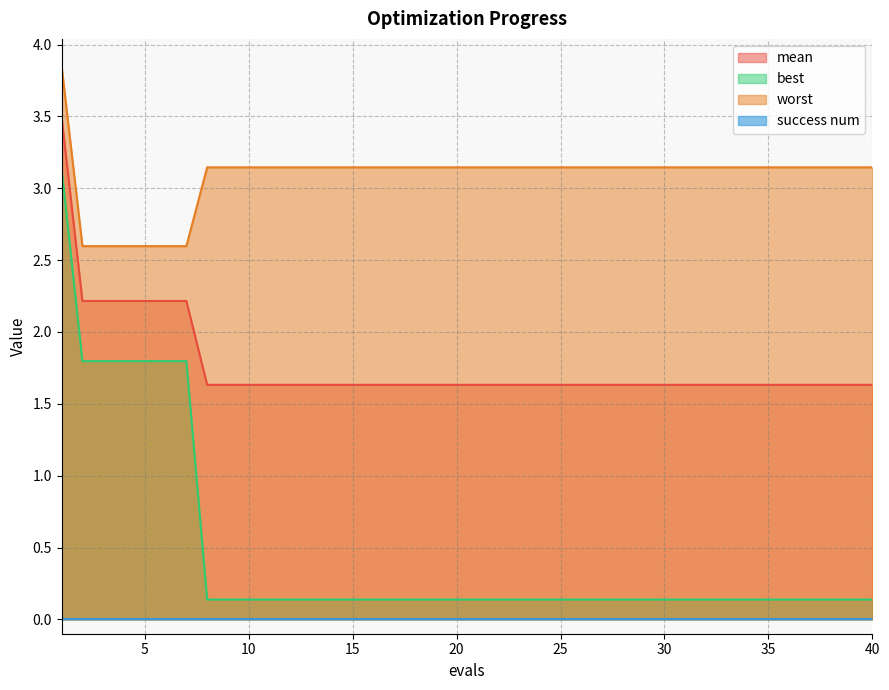

What is the difference between the second highest and minimum values in the best series?

1.7